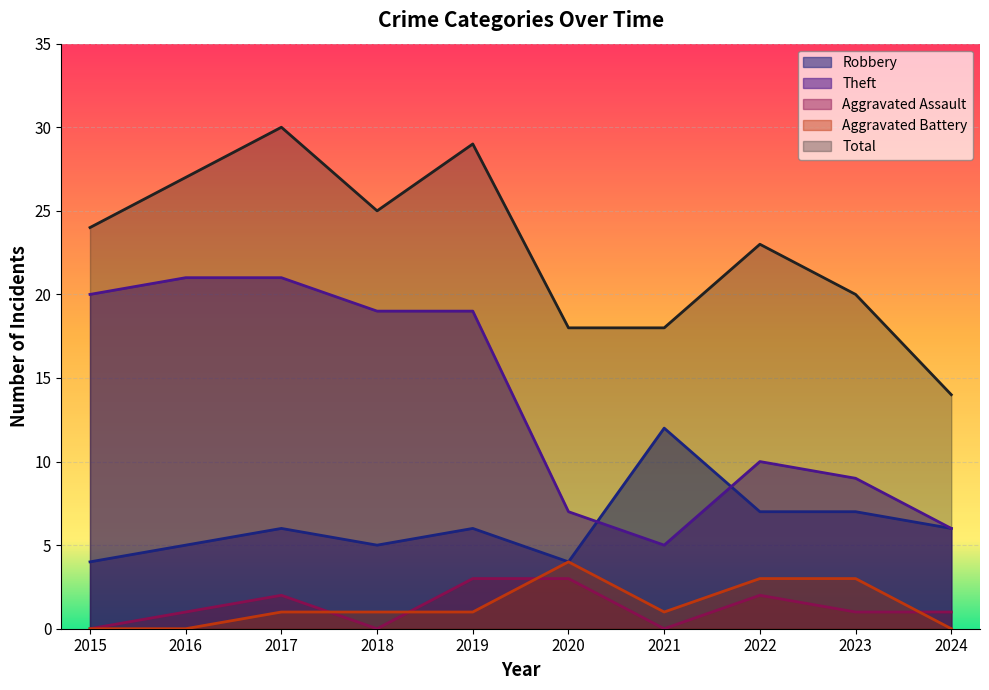

What are all the series names shown in the legend?

Robbery, Theft, Aggravated Assault, Aggravated Battery, Total